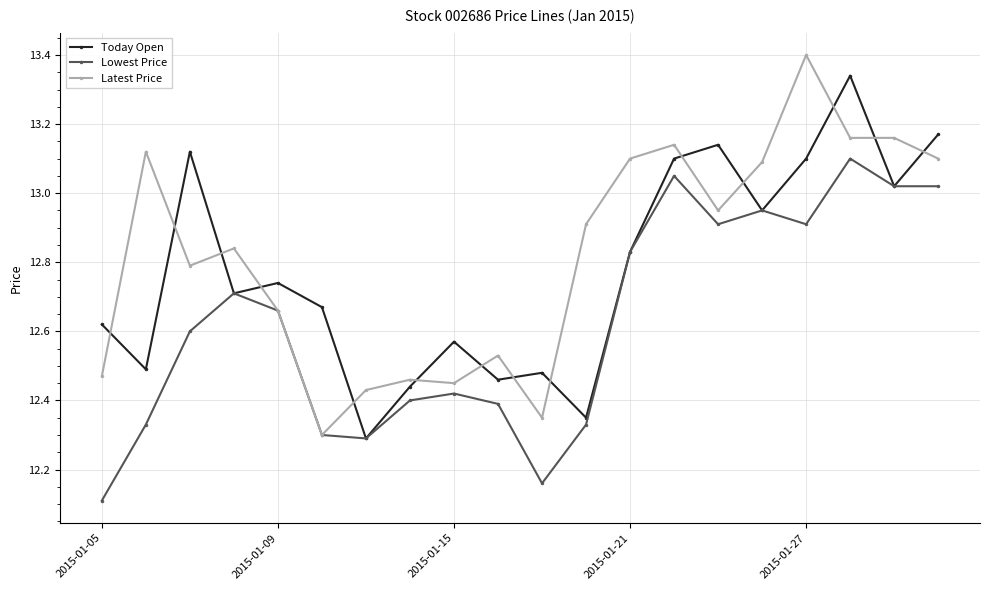

What is the difference between the second highest and minimum values in the Today Open series?

0.9